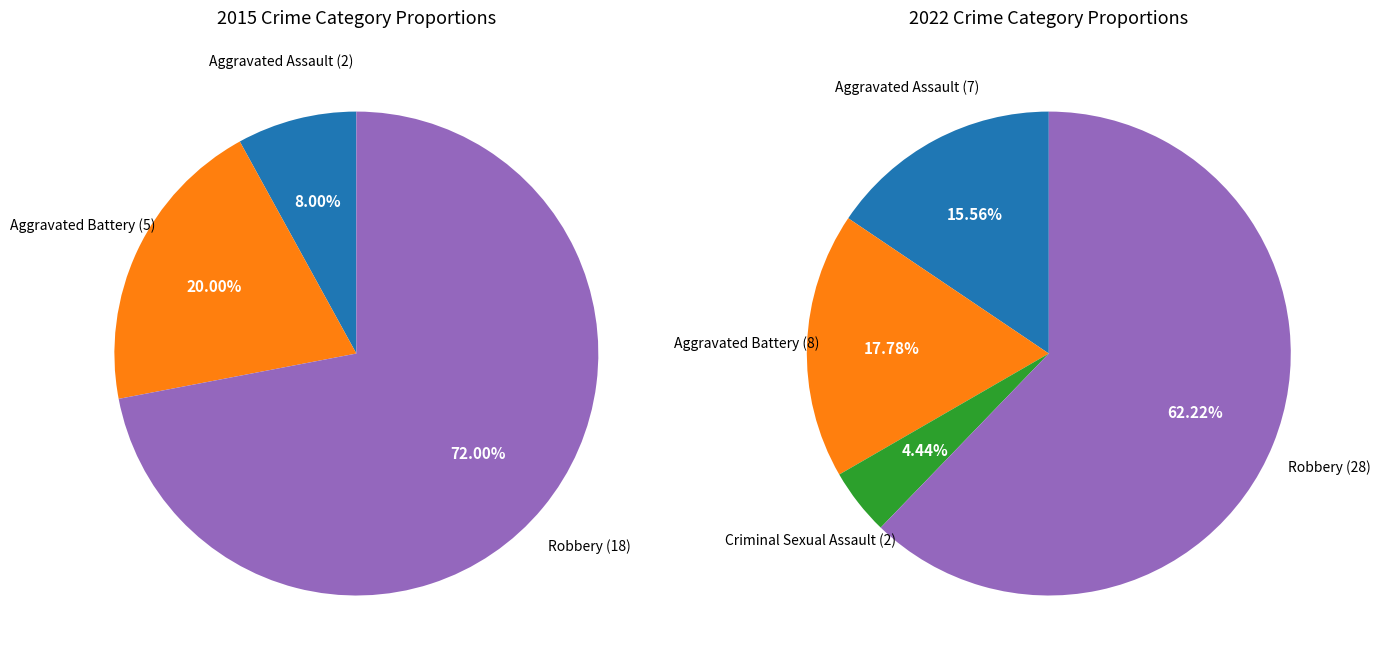

Which slice is the smallest?

Criminal Sexual Assault